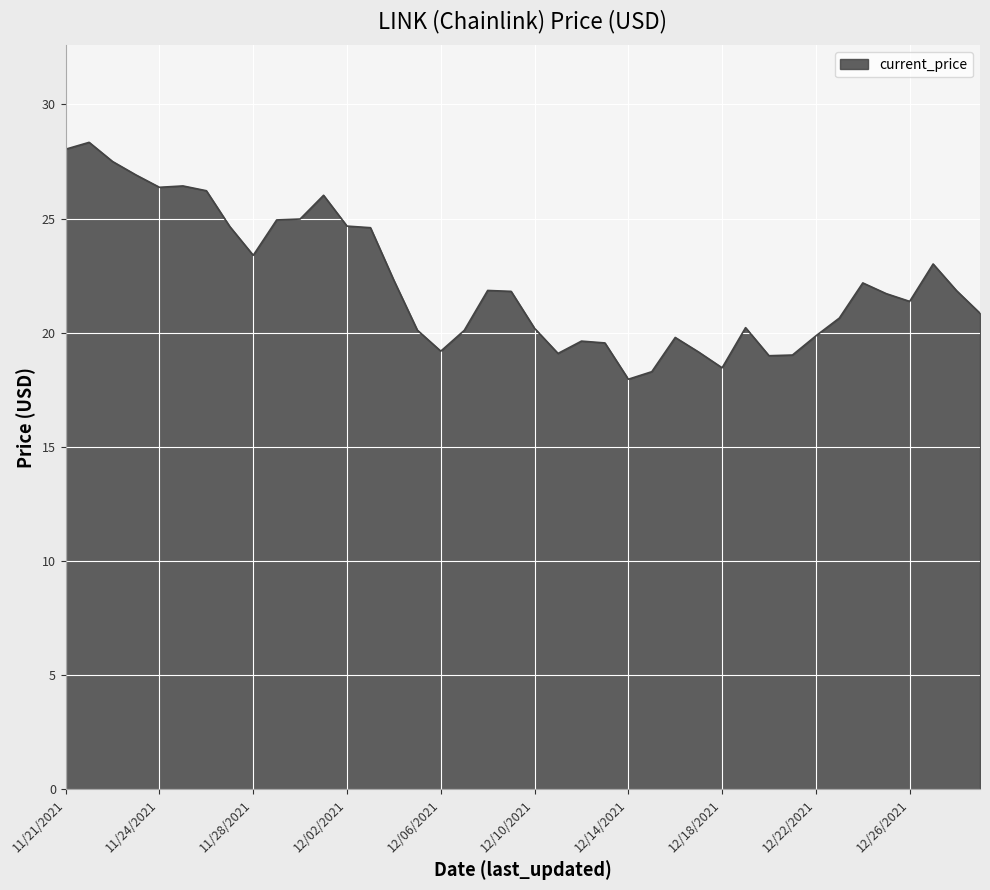

What is the minimum value shown in the chart?

18.0